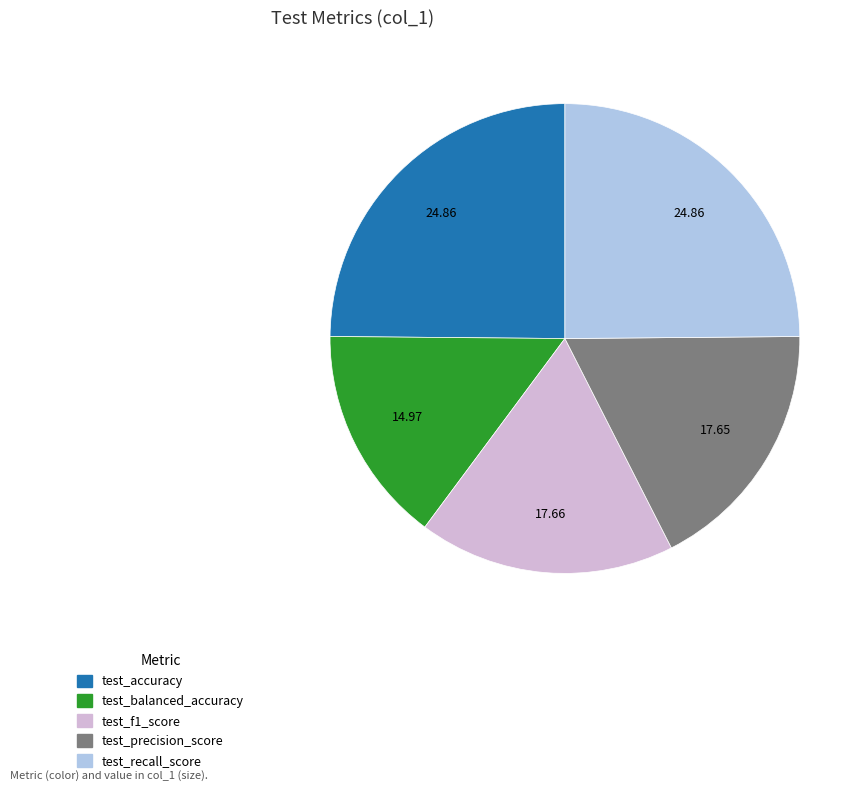

The test_precision_score slice represents 18% of the pie. True or false?

True